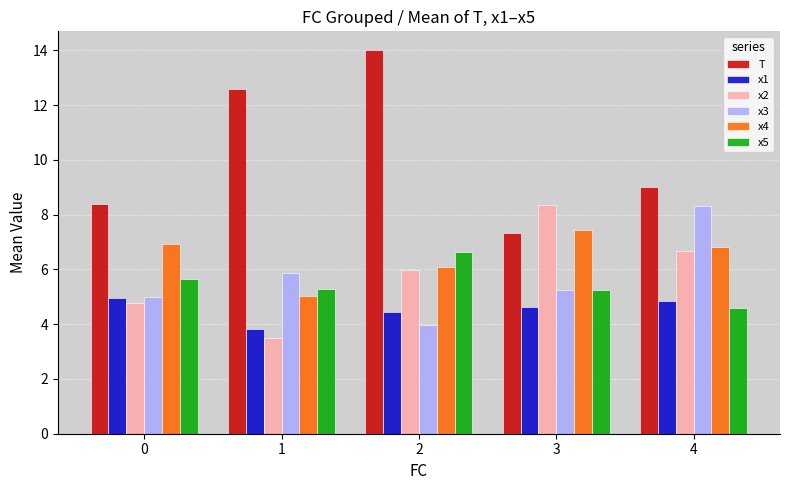

What is the maximum value shown in the chart?

14.0